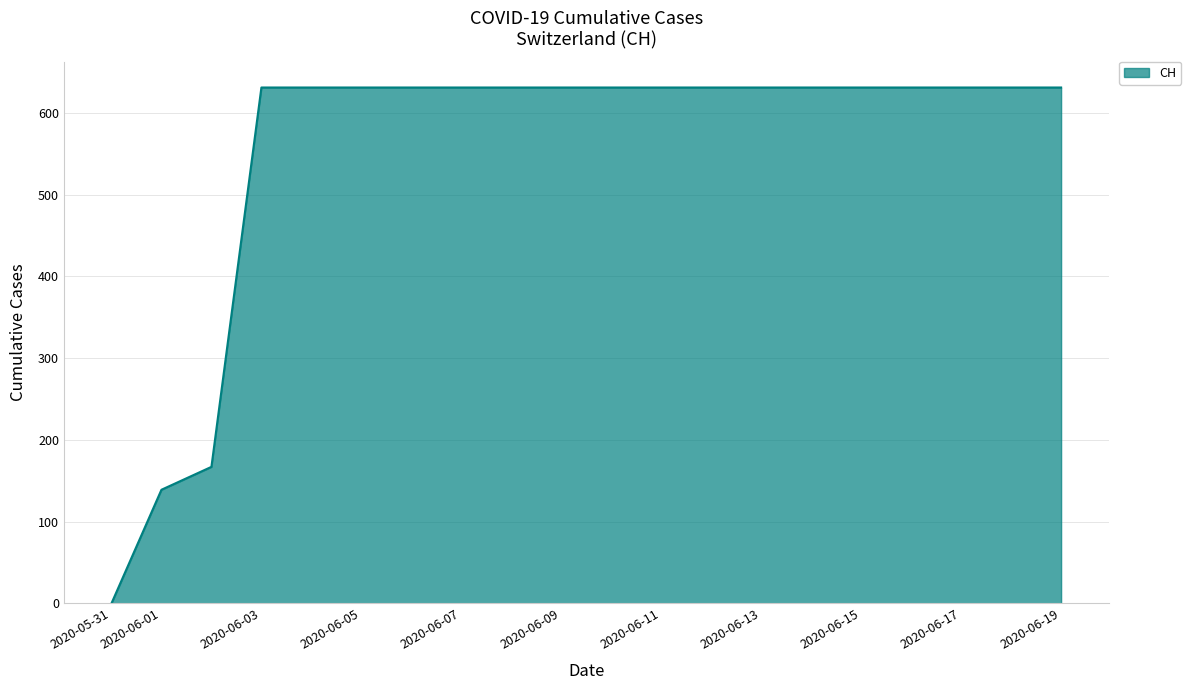

How many lines are shown in the chart?

1